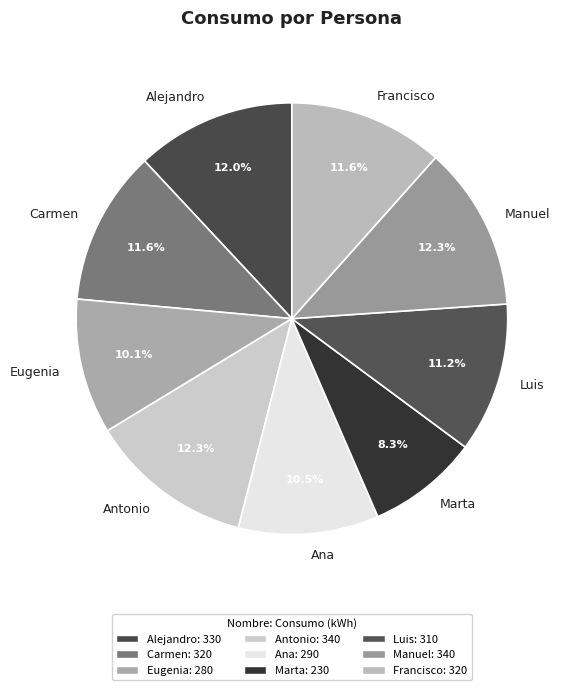

Count the number of slices in the pie.

9